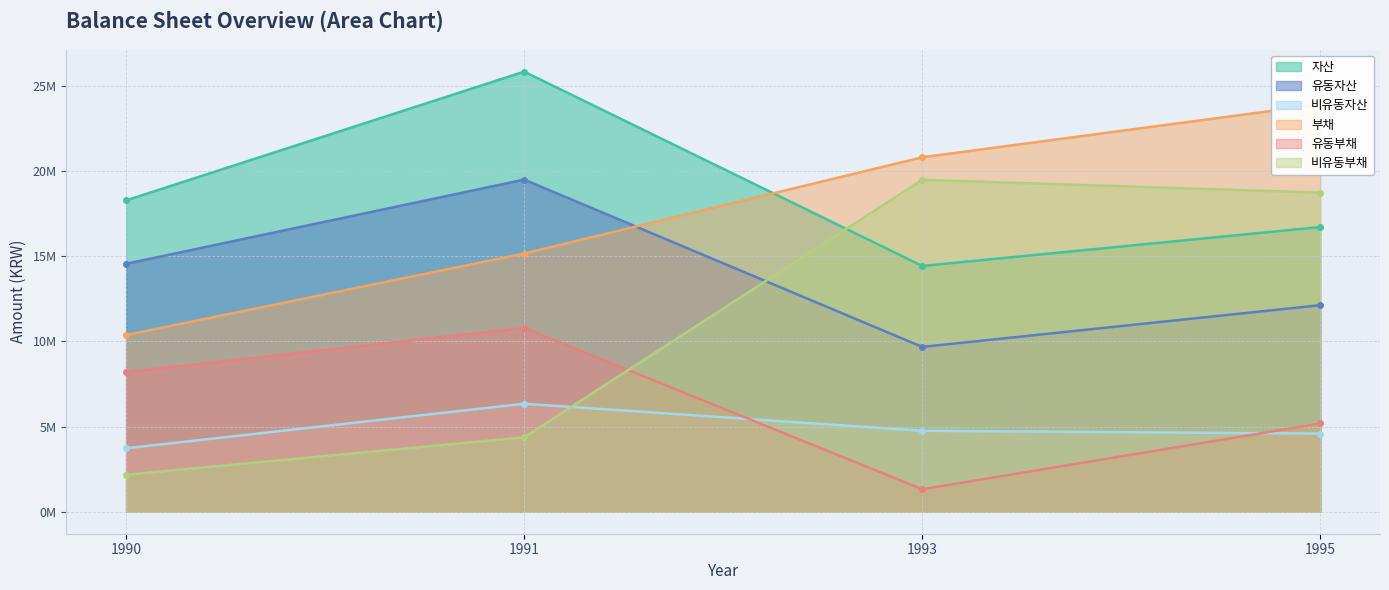

Is it true that 유동자산 equals 14548377 at 1990?

True